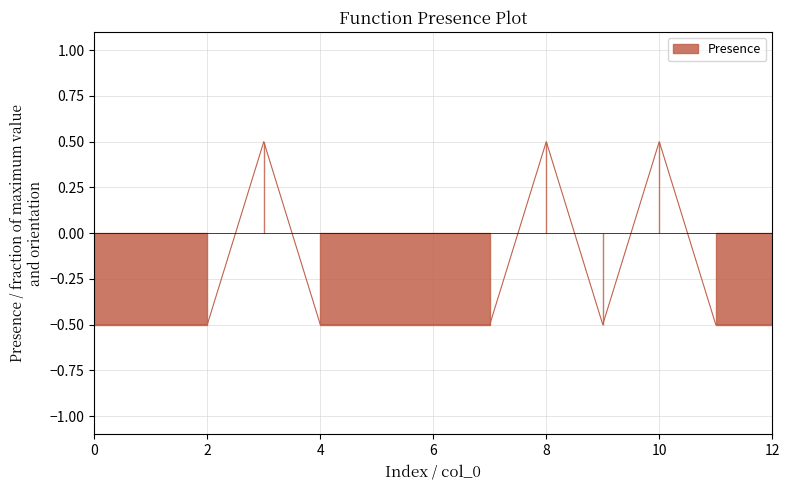

What is the value of the 8th point from the left?

-0.5